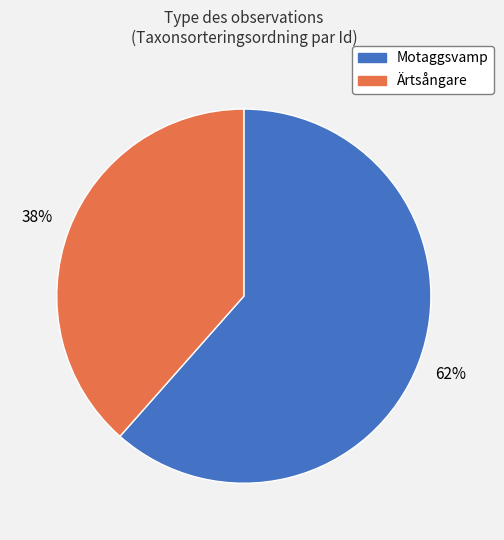

The Ärtsångare slice represents 25% of the pie. True or false?

False